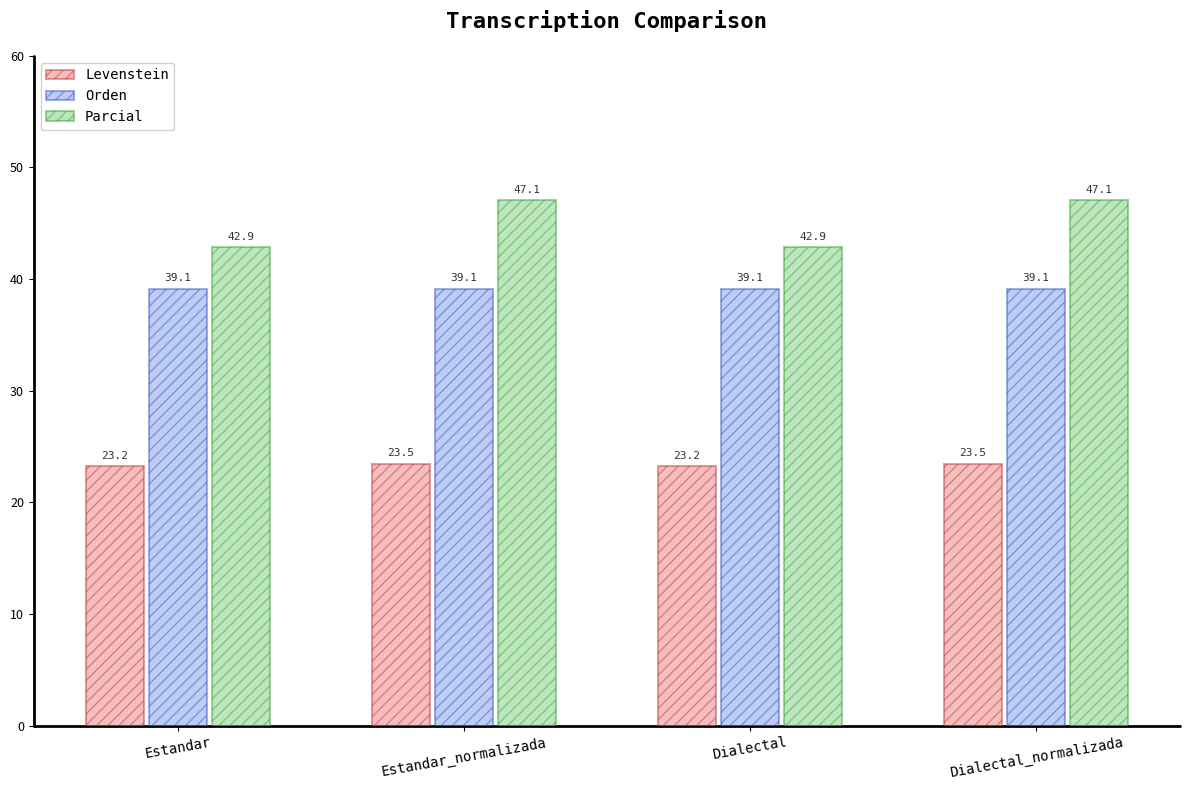

What is the average value of the Parcial series?

45.0